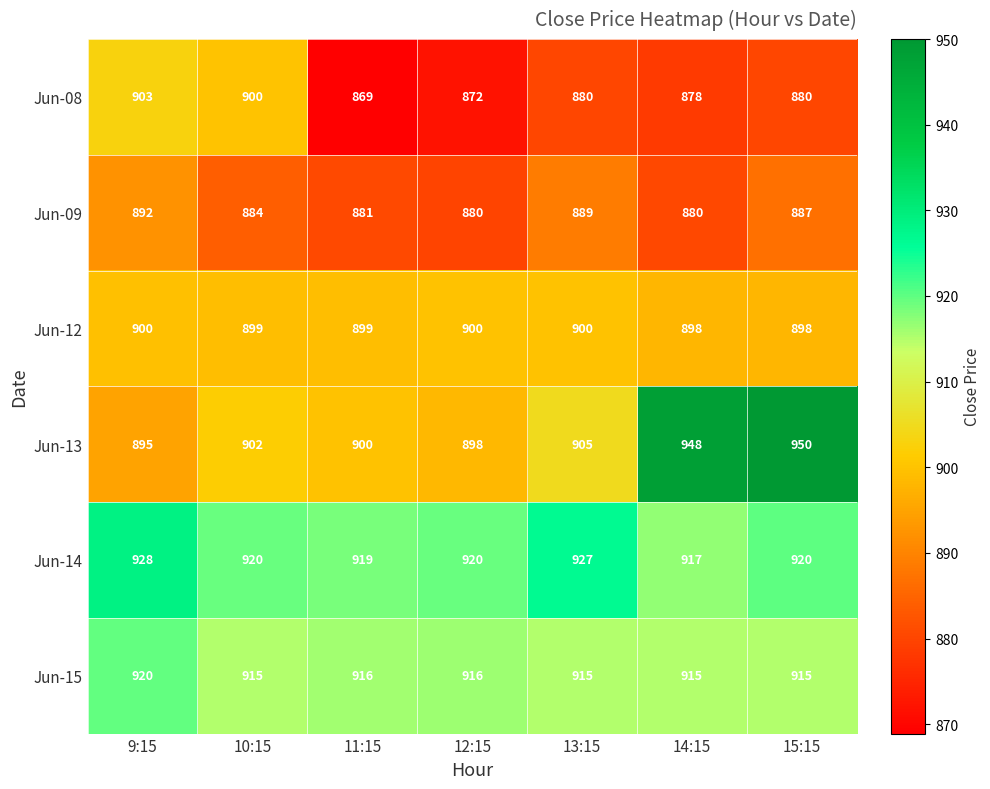

What is the difference between the maximum and minimum values in the Jun-15 series?

5